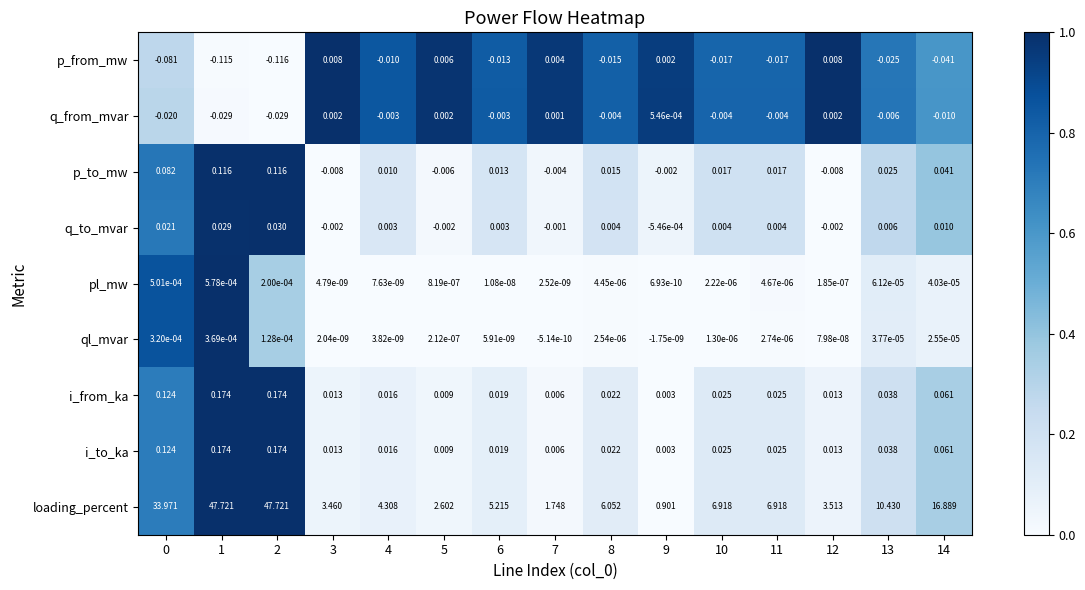

How many series are shown in this chart?

9